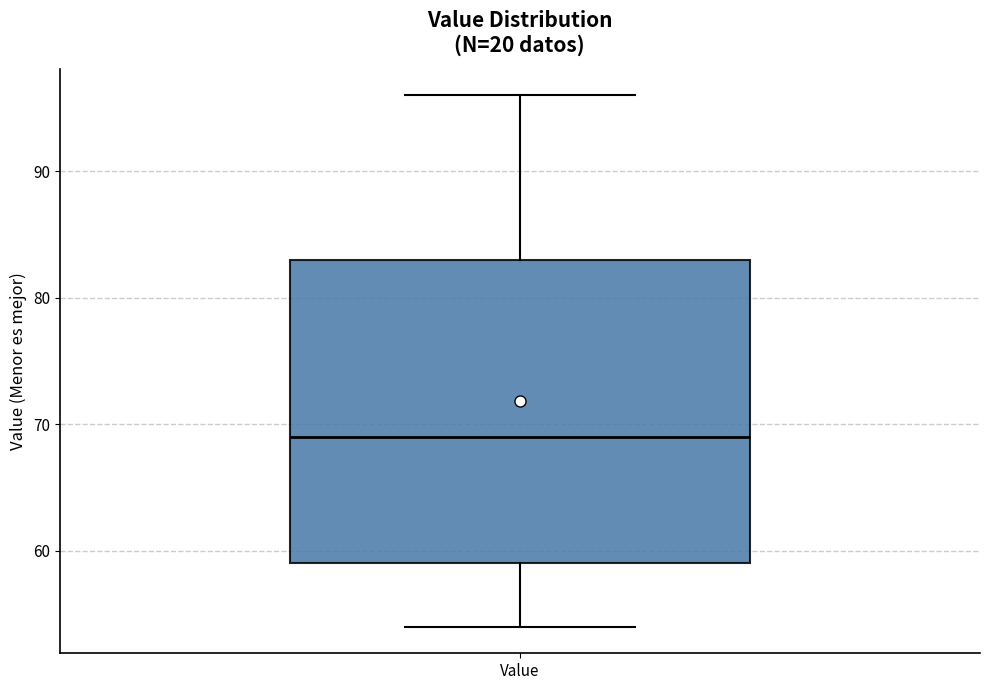

Read this box plot against the y-axis: the position of the median line, the range covered by the box, and the ends of both whiskers. The values are not printed on the chart, so give them approximately, as read against the axis.

median 69, box 59 to 83, whiskers 54 to 96